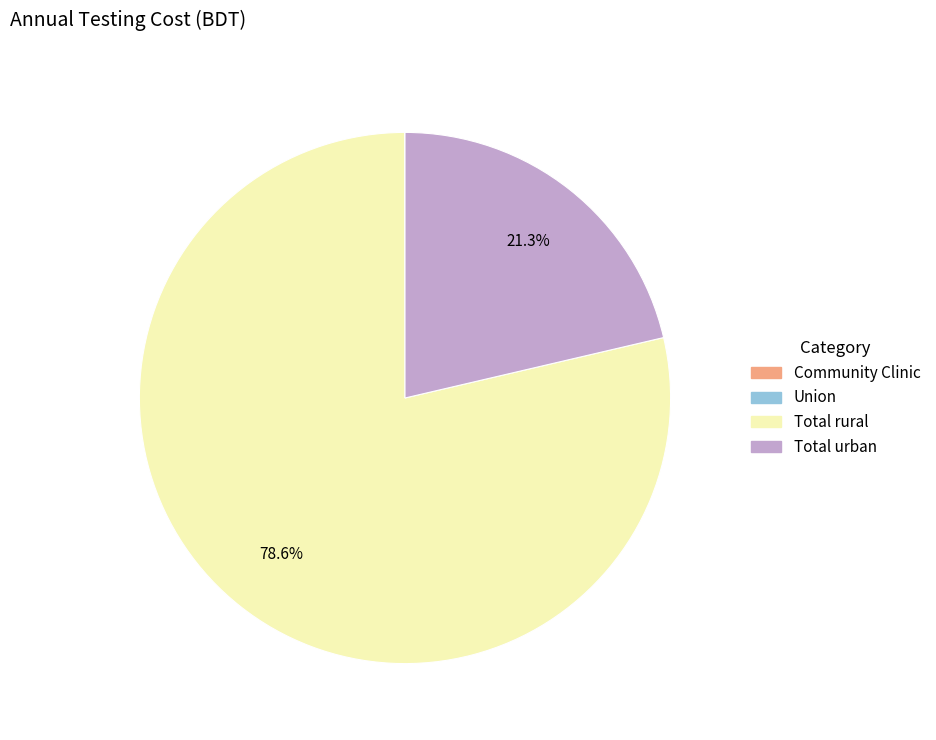

What percentage is NOT represented by Total urban?

78.7%